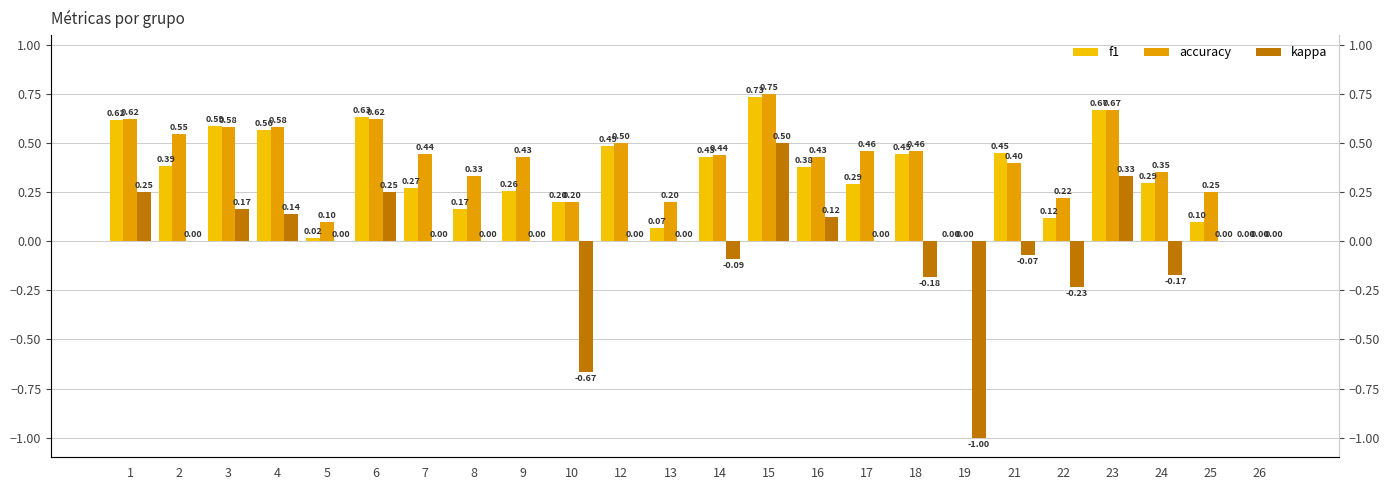

Which series has the widest spread of values?

kappa